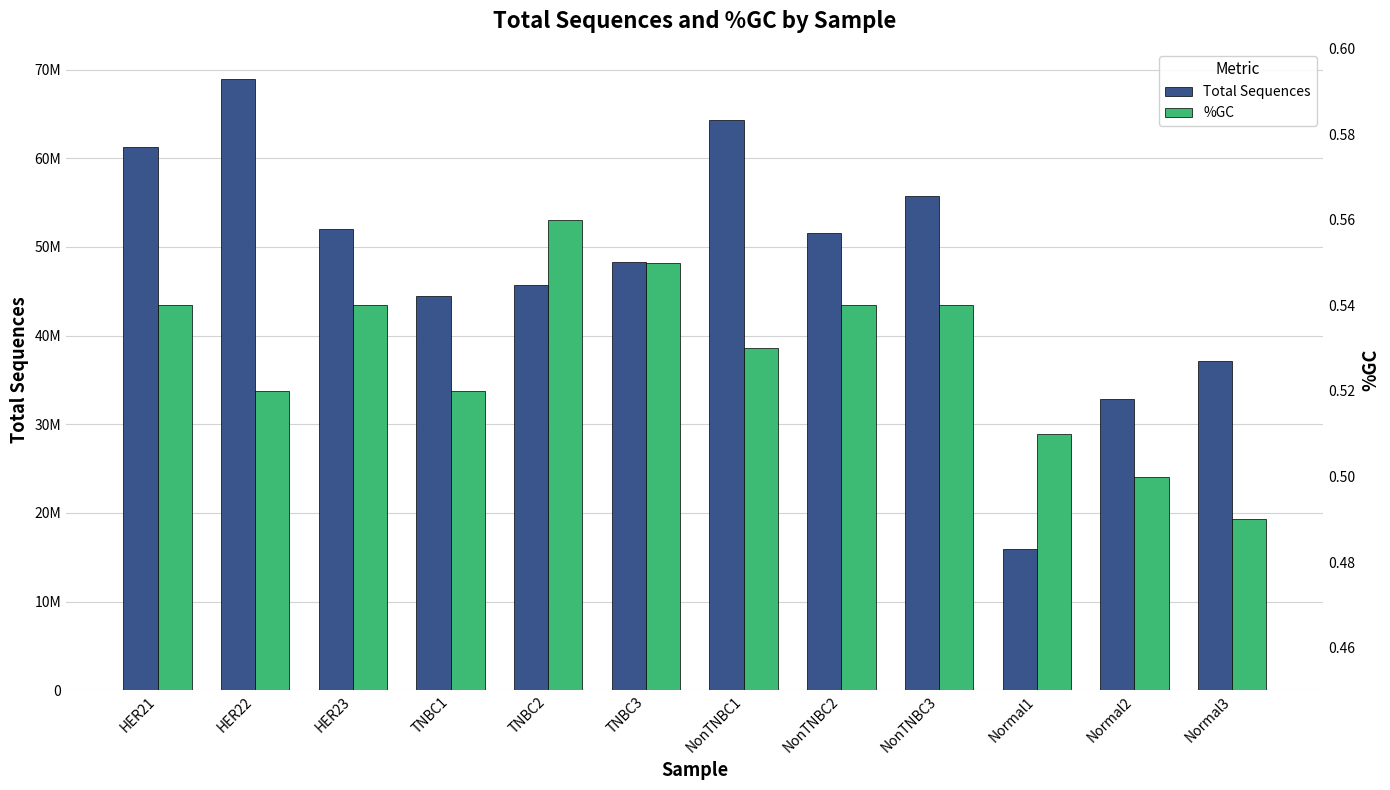

What is the sum of the %GC values at Normal1 and NonTNBC2?

1.1